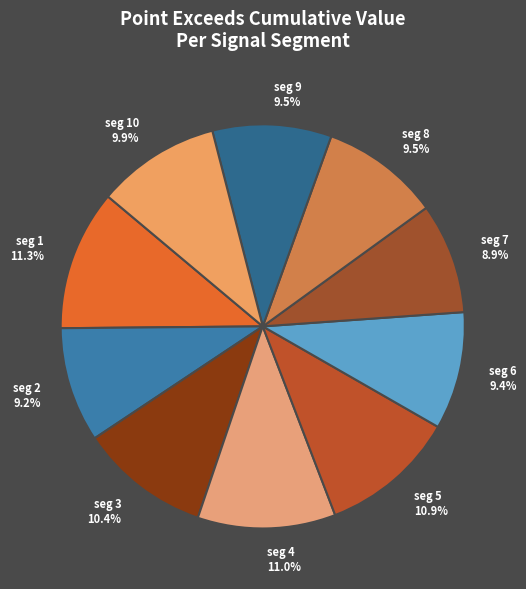

To the nearest percent, what is the average slice percentage?

10%